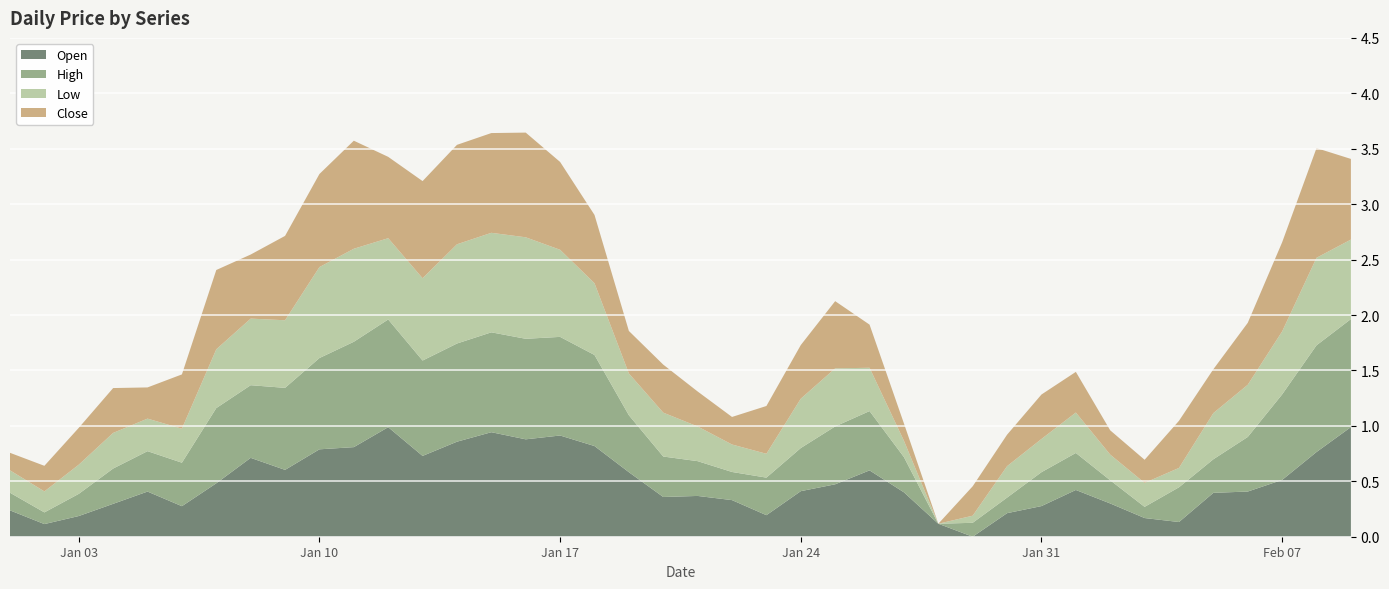

Reading left to right, transcribe all the data shown in this chart.

Open: 2023-01-01=0.2	2023-01-02=0.1	2023-01-03=0.2	2023-01-04=0.3	2023-01-05=0.4	2023-01-06=0.3	2023-01-07=0.5	2023-01-08=0.7	2023-01-09=0.6	2023-01-10=0.8	2023-01-11=0.8	2023-01-12=1.0	2023-01-13=0.7	2023-01-14=0.9	2023-01-15=0.9	2023-01-16=0.9	2023-01-17=0.9	2023-01-18=0.8	2023-01-19=0.6	2023-01-20=0.4	2023-01-21=0.4	2023-01-22=0.3	2023-01-23=0.2	2023-01-24=0.4	2023-01-25=0.5	2023-01-26=0.6	2023-01-27=0.4	2023-01-28=0.1	2023-01-29=0.0	2023-01-30=0.2	2023-01-31=0.3	2023-02-01=0.4	2023-02-02=0.3	2023-02-03=0.2	2023-02-04=0.1	2023-02-05=0.4	2023-02-06=0.4	2023-02-07=0.5	2023-02-08=0.8	2023-02-09=1.0
High: 2023-01-01=0.2	2023-01-02=0.1	2023-01-03=0.2	2023-01-04=0.3	2023-01-05=0.4	2023-01-06=0.4	2023-01-07=0.7	2023-01-08=0.7	2023-01-09=0.7	2023-01-10=0.8	2023-01-11=1.0	2023-01-12=1.0	2023-01-13=0.9	2023-01-14=0.9	2023-01-15=0.9	2023-01-16=0.9	2023-01-17=0.9	2023-01-18=0.8	2023-01-19=0.5	2023-01-20=0.4	2023-01-21=0.3	2023-01-22=0.3	2023-01-23=0.3	2023-01-24=0.4	2023-01-25=0.5	2023-01-26=0.5	2023-01-27=0.3	2023-01-28=0.0	2023-01-29=0.1	2023-01-30=0.1	2023-01-31=0.3	2023-02-01=0.3	2023-02-02=0.2	2023-02-03=0.1	2023-02-04=0.3	2023-02-05=0.3	2023-02-06=0.5	2023-02-07=0.8	2023-02-08=1.0	2023-02-09=1.0
Low: 2023-01-01=0.2	2023-01-02=0.2	2023-01-03=0.3	2023-01-04=0.3	2023-01-05=0.3	2023-01-06=0.3	2023-01-07=0.5	2023-01-08=0.6	2023-01-09=0.6	2023-01-10=0.8	2023-01-11=0.8	2023-01-12=0.7	2023-01-13=0.7	2023-01-14=0.9	2023-01-15=0.9	2023-01-16=0.9	2023-01-17=0.8	2023-01-18=0.6	2023-01-19=0.4	2023-01-20=0.4	2023-01-21=0.3	2023-01-22=0.2	2023-01-23=0.2	2023-01-24=0.4	2023-01-25=0.5	2023-01-26=0.4	2023-01-27=0.1	2023-01-28=0.0	2023-01-29=0.1	2023-01-30=0.3	2023-01-31=0.3	2023-02-01=0.4	2023-02-02=0.2	2023-02-03=0.2	2023-02-04=0.2	2023-02-05=0.4	2023-02-06=0.5	2023-02-07=0.6	2023-02-08=0.8	2023-02-09=0.7
Close: 2023-01-01=0.2	2023-01-02=0.2	2023-01-03=0.3	2023-01-04=0.4	2023-01-05=0.3	2023-01-06=0.5	2023-01-07=0.7	2023-01-08=0.6	2023-01-09=0.8	2023-01-10=0.8	2023-01-11=1.0	2023-01-12=0.7	2023-01-13=0.9	2023-01-14=0.9	2023-01-15=0.9	2023-01-16=0.9	2023-01-17=0.8	2023-01-18=0.6	2023-01-19=0.4	2023-01-20=0.4	2023-01-21=0.3	2023-01-22=0.2	2023-01-23=0.4	2023-01-24=0.5	2023-01-25=0.6	2023-01-26=0.4	2023-01-27=0.2	2023-01-28=0.0	2023-01-29=0.3	2023-01-30=0.3	2023-01-31=0.4	2023-02-01=0.4	2023-02-02=0.2	2023-02-03=0.2	2023-02-04=0.4	2023-02-05=0.4	2023-02-06=0.6	2023-02-07=0.8	2023-02-08=1.0	2023-02-09=0.7